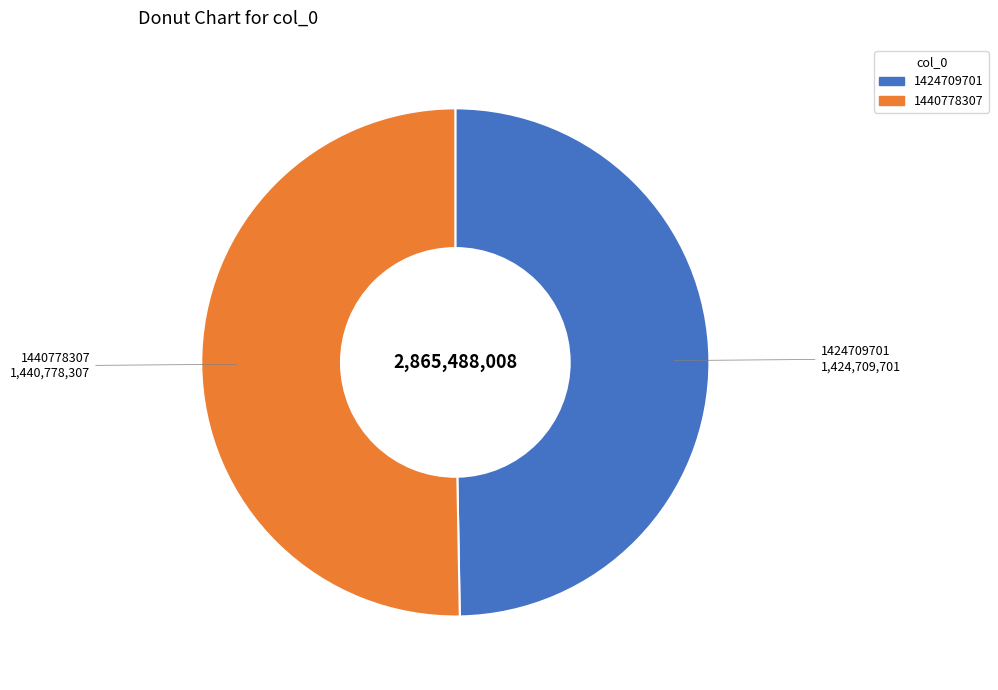

Approximately how many times larger is the value at 1424709701 compared to 1440778307?

1.0